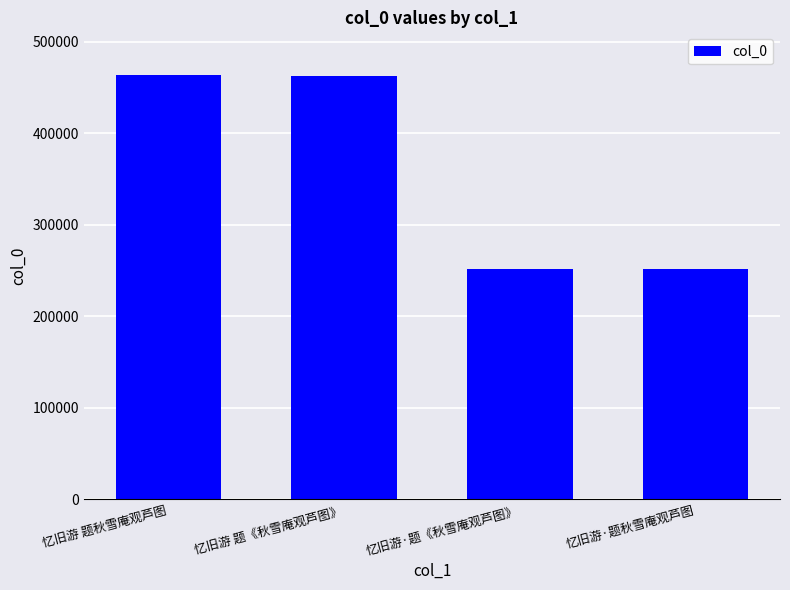

What is the label of the 1st bar from the right?

忆旧游·题秋雪庵观芦图